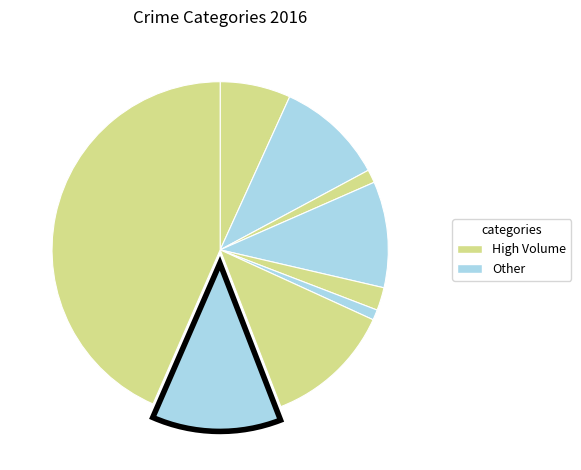

Which slice is the largest?

Theft